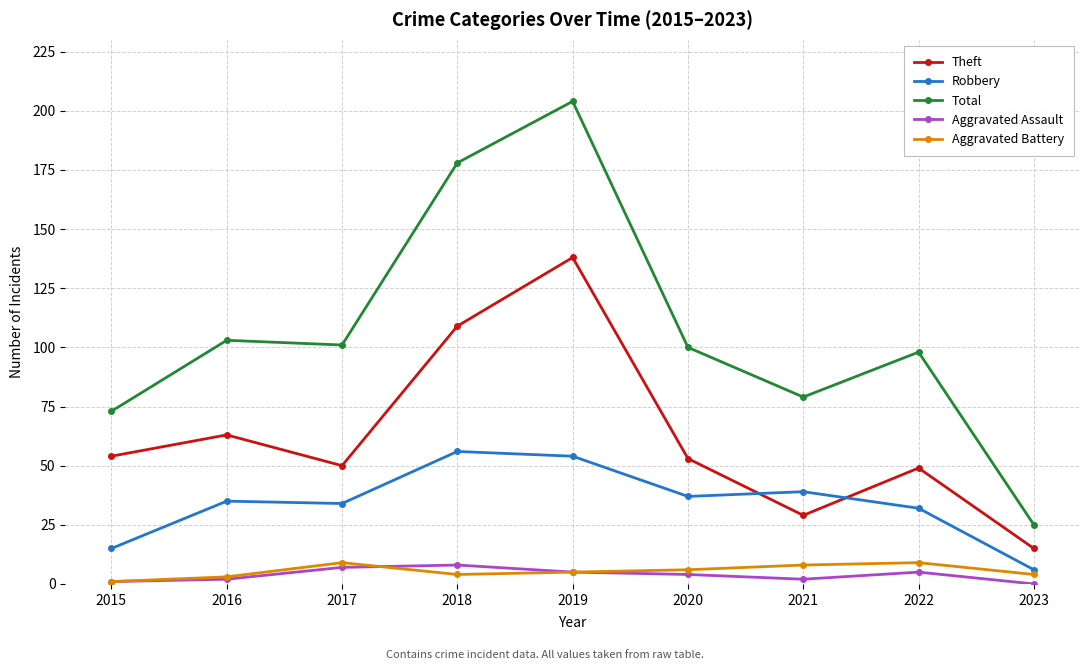

Reading left to right, what are all the values shown in this chart?

Theft: 2015=54	2016=63	2017=50	2018=109	2019=138	2020=53	2021=29	2022=49	2023=15
Robbery: 2015=15	2016=35	2017=34	2018=56	2019=54	2020=37	2021=39	2022=32	2023=6
Total: 2015=73	2016=103	2017=101	2018=178	2019=204	2020=100	2021=79	2022=98	2023=25
Aggravated Assault: 2015=1	2016=2	2017=7	2018=8	2019=5	2020=4	2021=2	2022=5	2023=0
Aggravated Battery: 2015=1	2016=3	2017=9	2018=4	2019=5	2020=6	2021=8	2022=9	2023=4